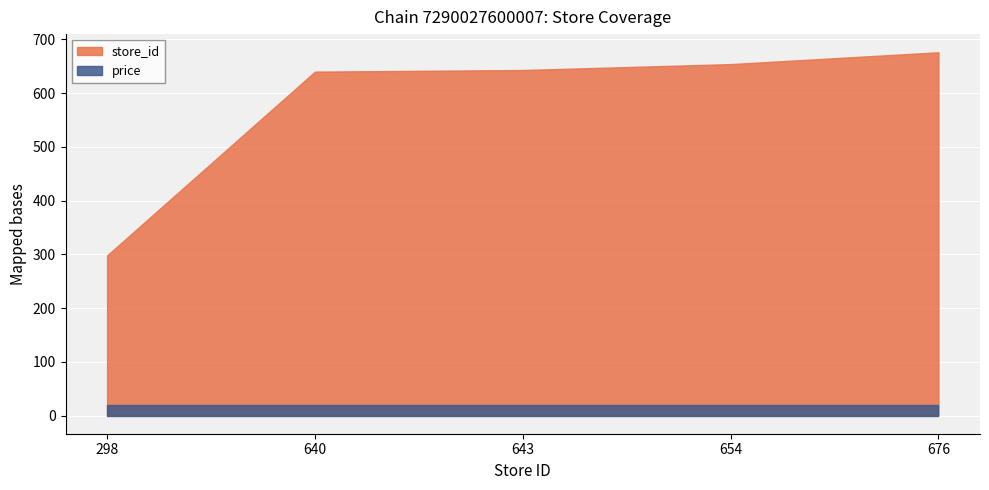

At which category is the sum across all series the highest?

676